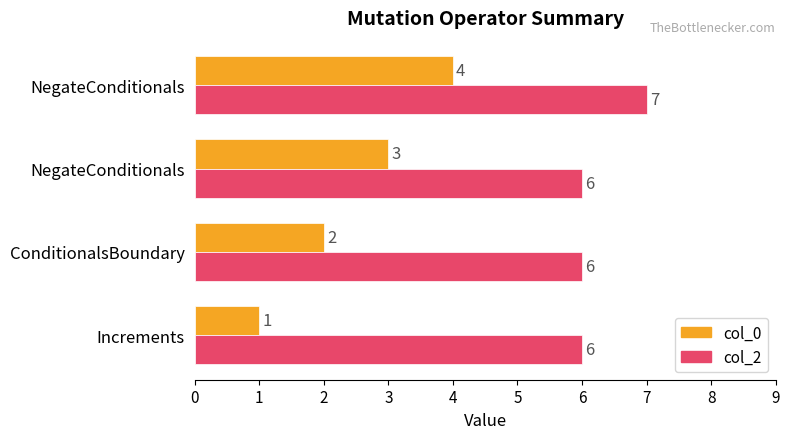

How many data points in col_0 are less than 3?

2